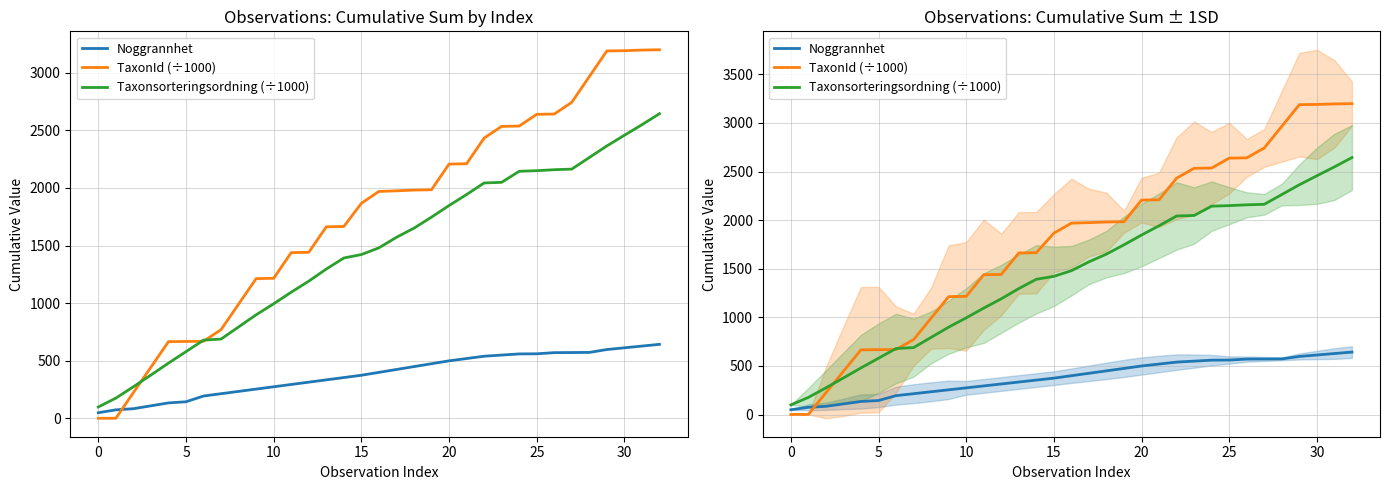

Reading left to right, extract all data points from this chart.

Noggrannhet: 50.0	75.0	85.0	110.0	135.0	145.0	195.0	215.0	235.0	255.0	275.0	295.0	315.0	335.0	355.0	375.0	400.0	425.0	450.0	475.0	500.0	520.0	540.0	550.0	560.0	561.0	571.0	572.0	573.0	598.0	613.0	628.0	643.0
TaxonId (÷1000): 1.7	2.0	224.8	445.2	666.3	668.0	669.7	770.9	992.1	1213.2	1215.9	1438.6	1441.3	1662.4	1665.1	1866.1	1969.1	1974.6	1981.0	1983.7	2206.4	2209.2	2431.7	2533.5	2536.1	2637.8	2640.5	2742.2	2965.0	3187.8	3189.9	3195.3	3198.0
Taxonsorteringsordning (÷1000): 99.7	176.9	275.3	377.1	480.2	579.9	679.6	689.0	794.2	899.4	995.0	1095.3	1190.9	1296.1	1391.7	1421.9	1480.0	1571.2	1650.7	1746.4	1846.8	1942.3	2042.8	2048.1	2143.8	2149.2	2157.6	2163.0	2263.4	2363.8	2456.4	2547.7	2643.5